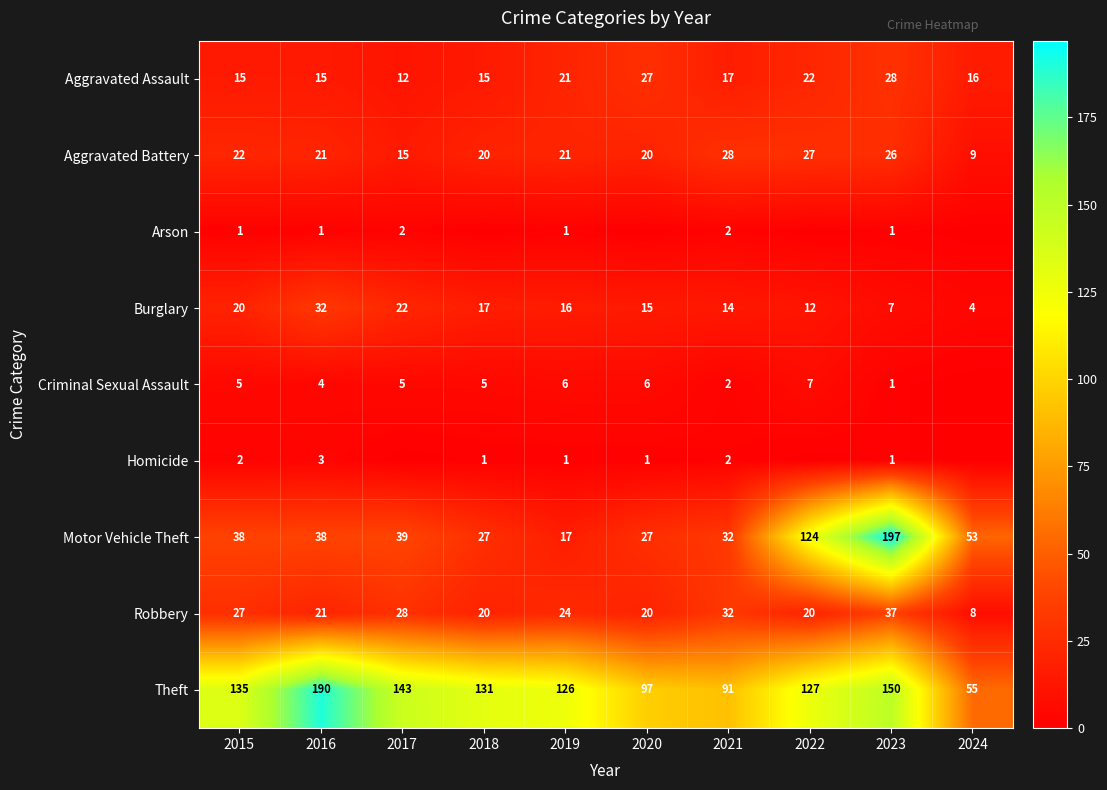

What is the greatest value displayed?

197